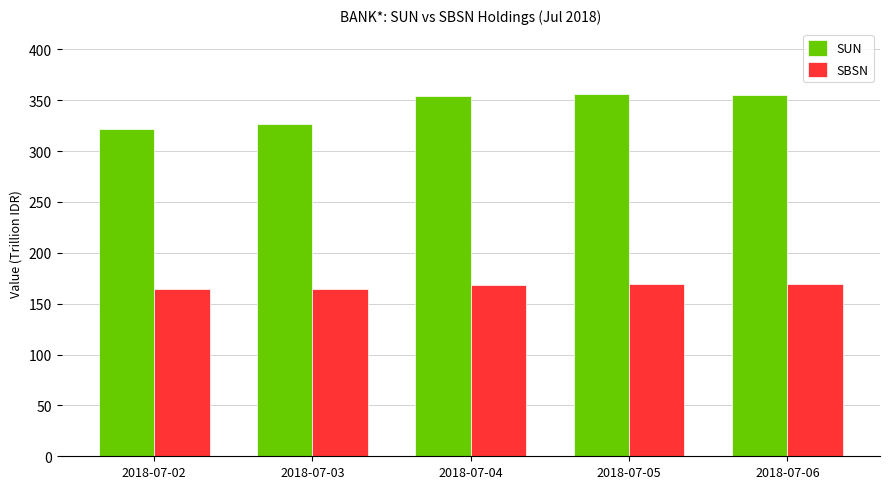

True or false: SBSN has a value of 164.2 at 2018-07-03.

True